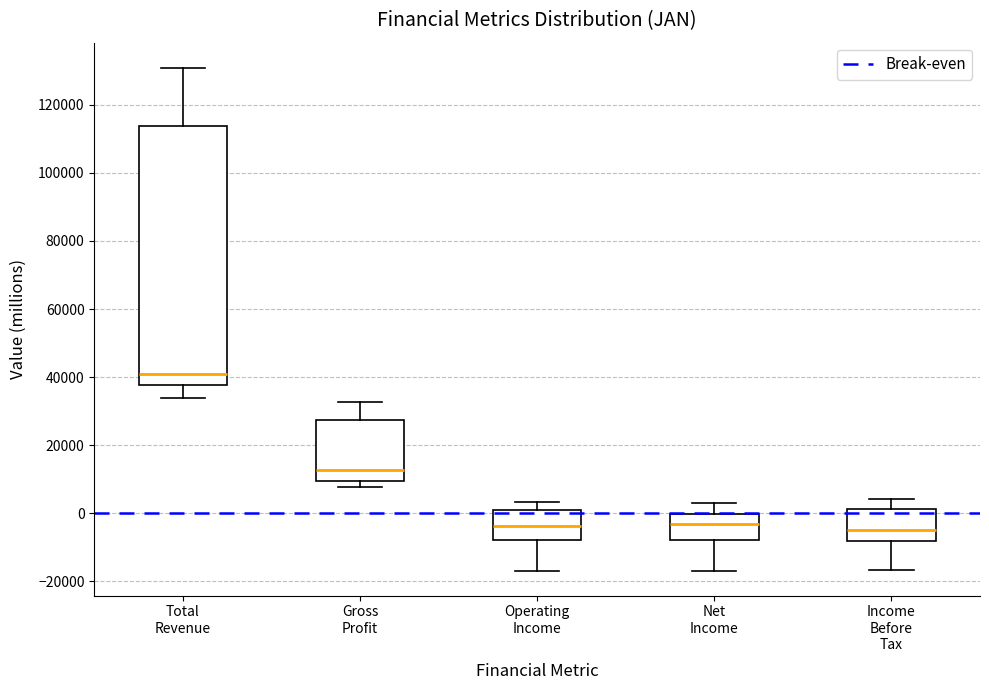

Reading left to right, read every box against the y-axis: the position of its median line, the range the box covers, and the ends of its whiskers. The values are not printed on the chart, so give them approximately, as read against the axis.

Total Revenue: median 42000, box 38000 to 114000, whiskers 34000 to 130000
Gross Profit: median 12000, box 10000 to 28000, whiskers 8000 to 32000
Operating Income: median -4000, box -8000 to 0, whiskers -16000 to 4000
Net Income: median -4000, box -8000 to 0, whiskers -16000 to 4000
Income Before Tax: median -4000, box -8000 to 2000, whiskers -16000 to 4000